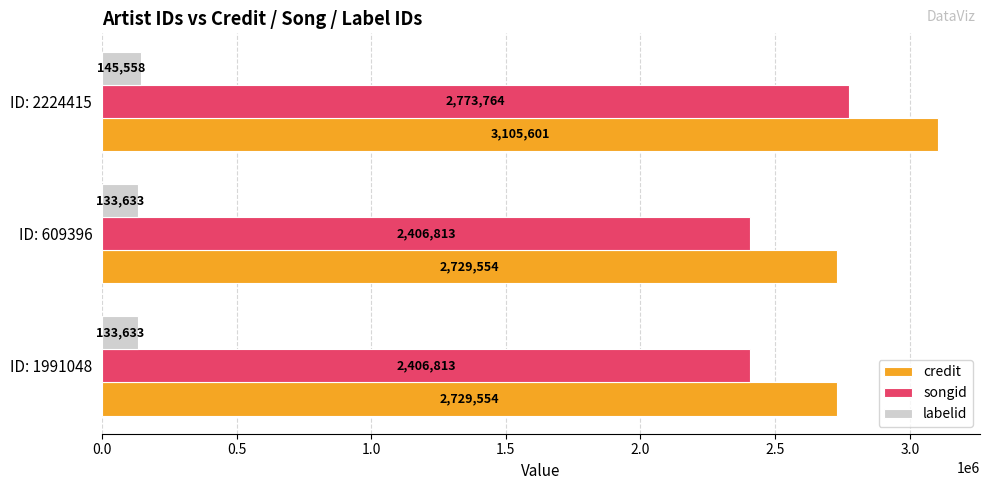

Is it true that credit equals 809192 at ID: 1991048?

False